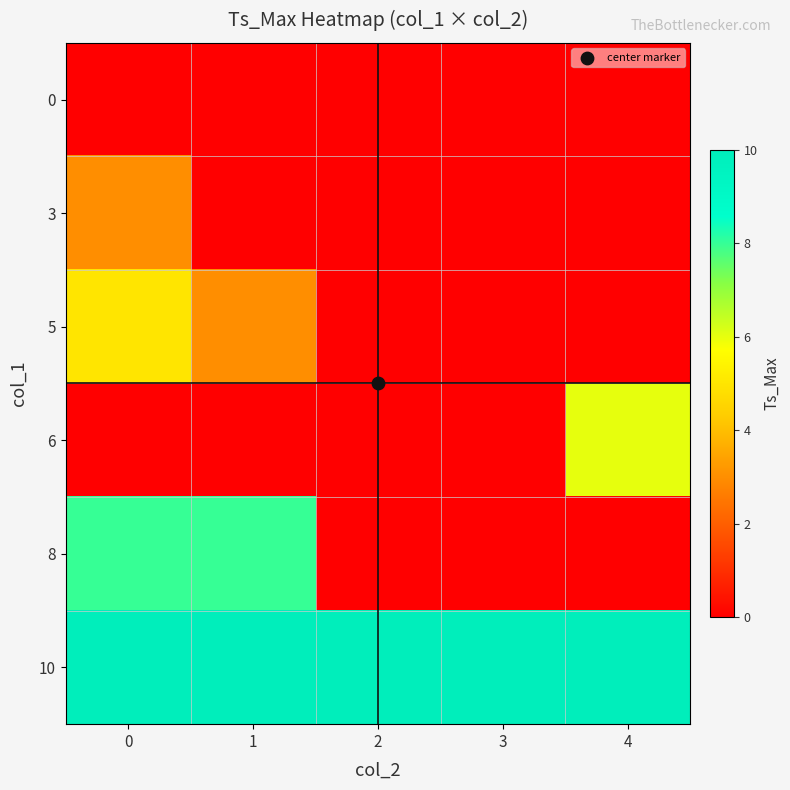

How many categories are shown in the chart?

5